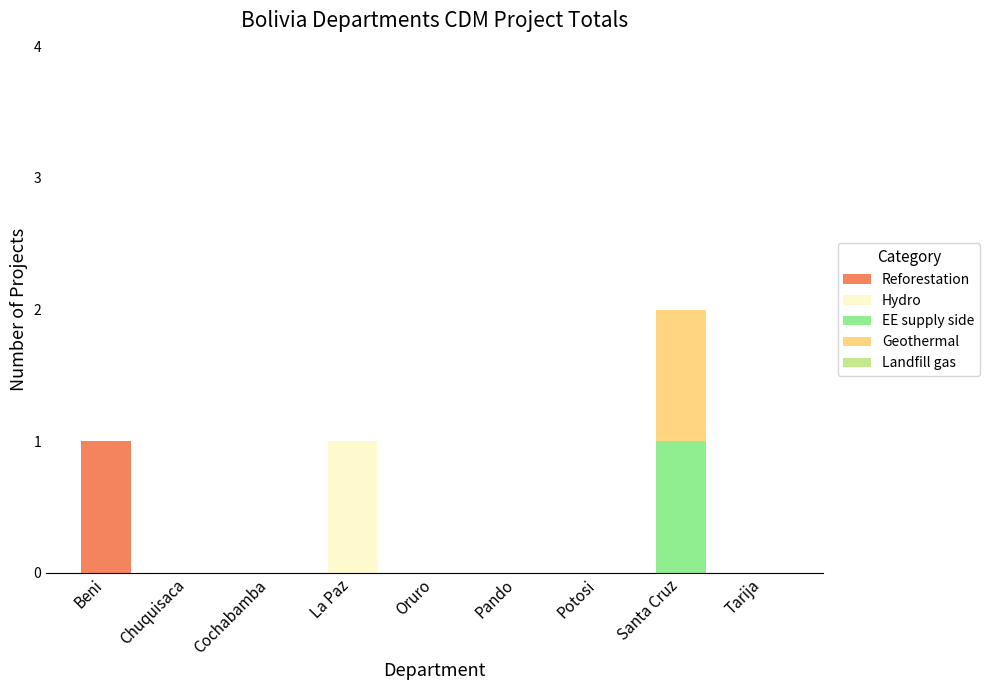

Which category has the highest value in the Reforestation series?

Beni